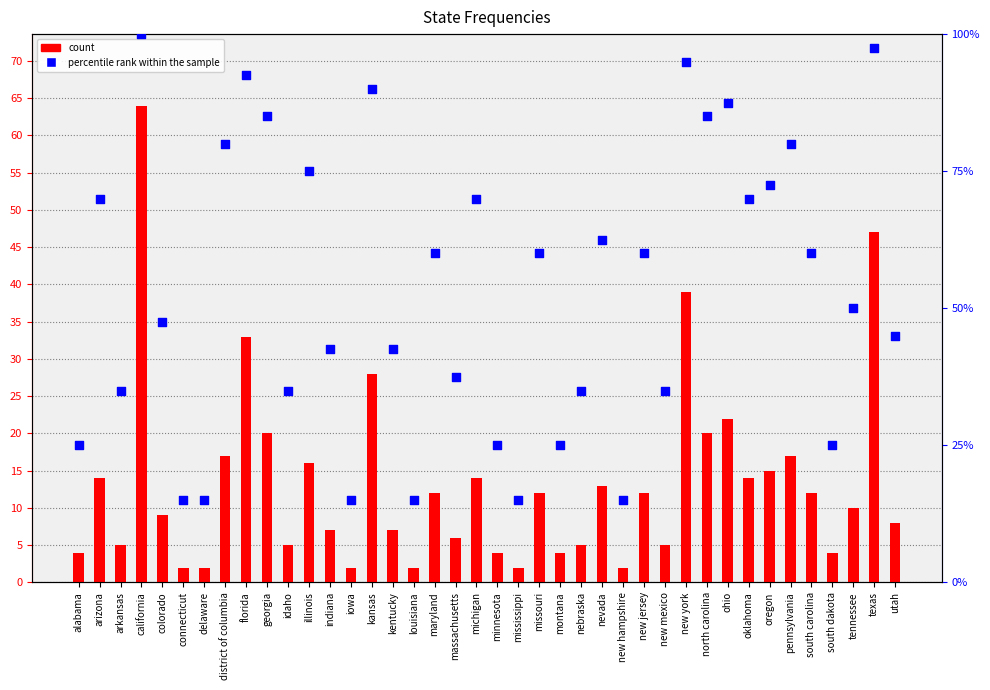

At how many categories does at least one series exceed 51?

20